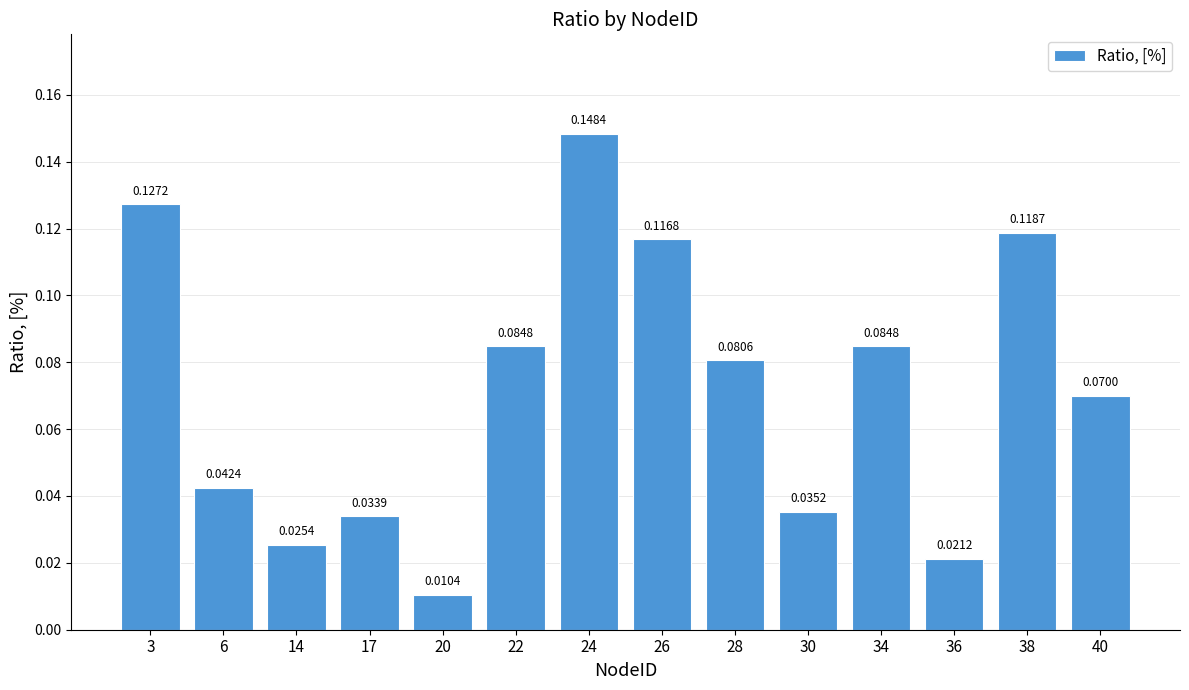

Between 6 and 38, which is larger?

38